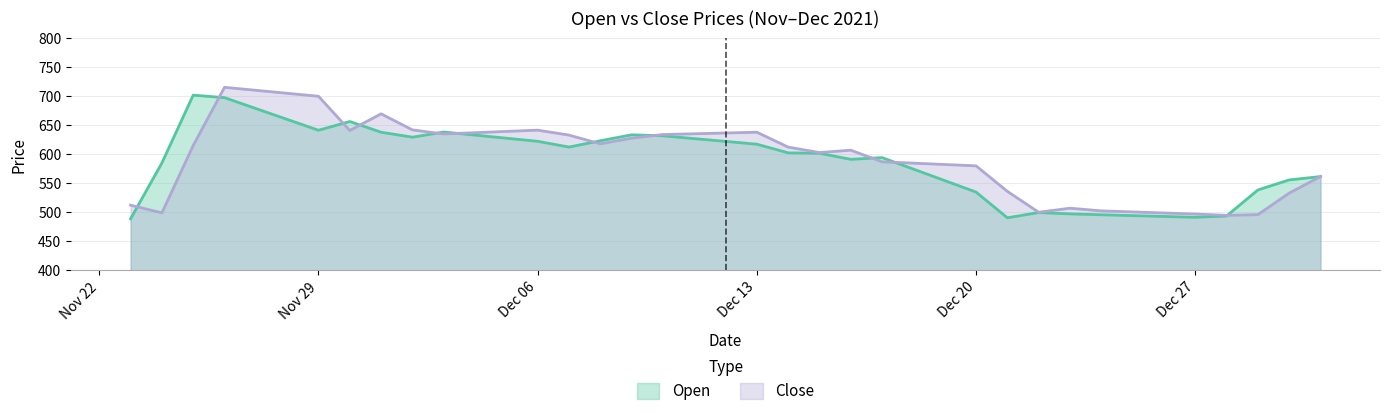

The Open series shows 697.6 at 2021-11-26. True or false?

True